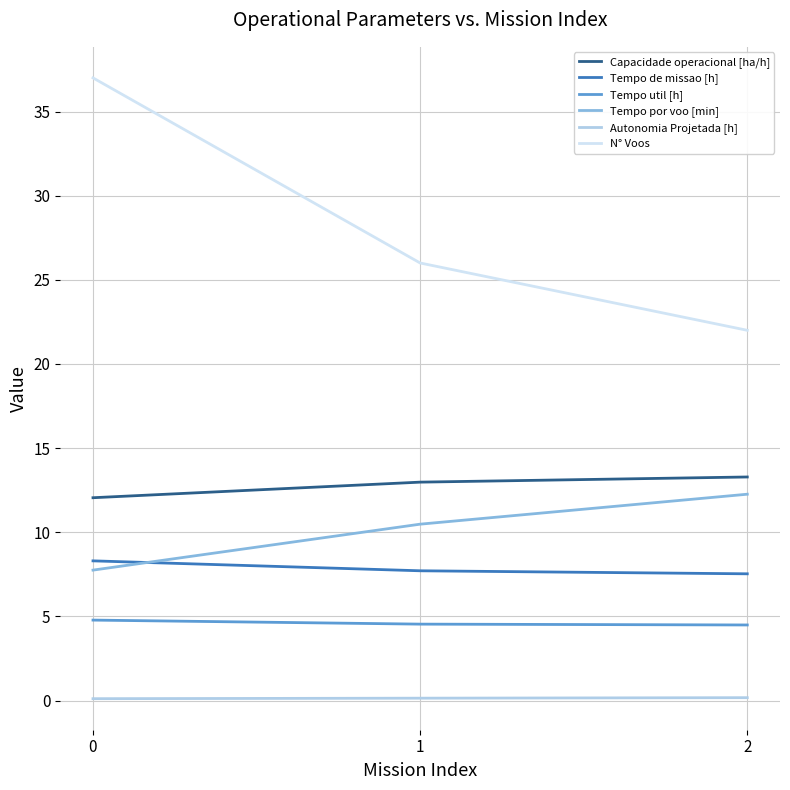

True or false: Tempo util [h] has a value of 4.5 at 1.

True